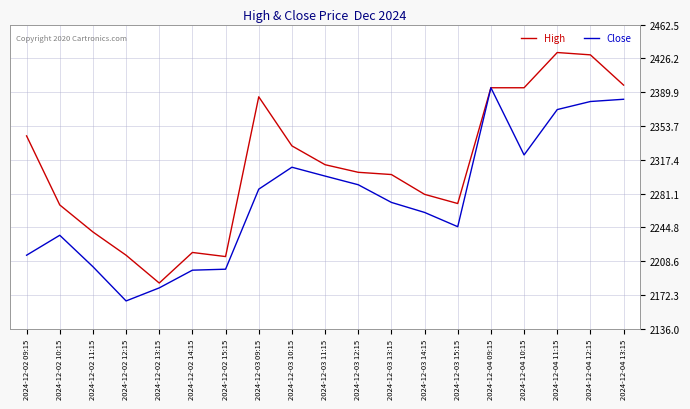

Between 2024-12-02 10:15 and 2024-12-02 14:15, which series saw the biggest shift?

High